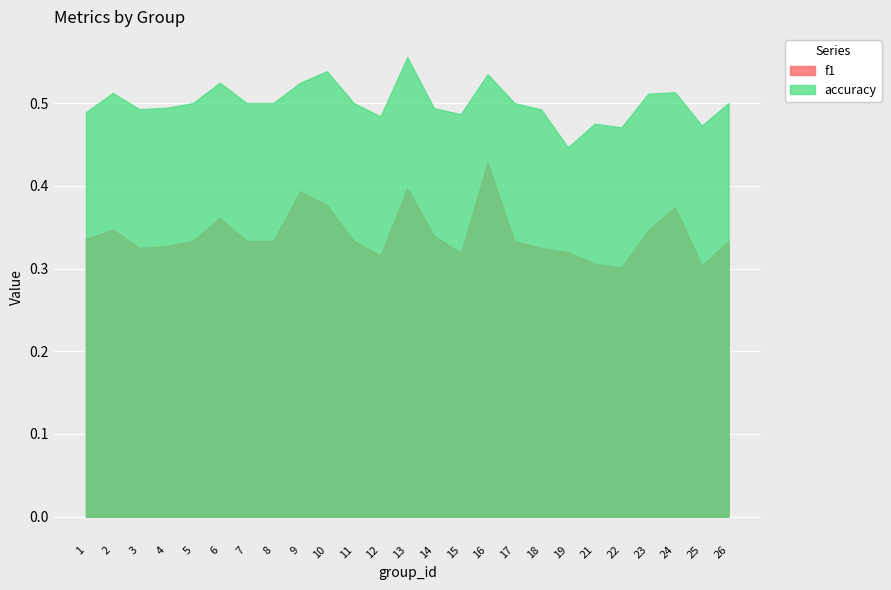

Reading left to right, what are all the values shown in this chart?

f1: 0.3	0.3	0.3	0.3	0.3	0.4	0.3	0.3	0.4	0.4	0.3	0.3	0.4	0.3	0.3	0.4	0.3	0.3	0.3	0.3	0.3	0.3	0.4	0.3	0.3
accuracy: 0.5	0.5	0.5	0.5	0.5	0.5	0.5	0.5	0.5	0.5	0.5	0.5	0.6	0.5	0.5	0.5	0.5	0.5	0.4	0.5	0.5	0.5	0.5	0.5	0.5